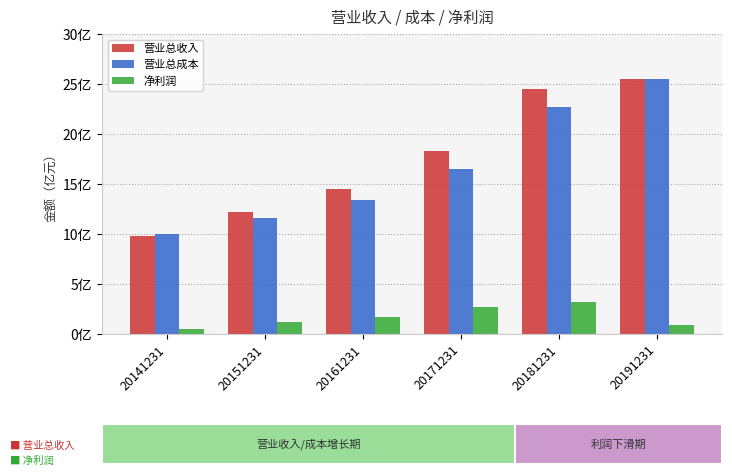

Reading right to left, list all the values displayed in this chart.

营业总收入: 2546505667.3	2453638455.2	1825436497.0	1448575882.7	1221877880.7	979377389.7
营业总成本: 2550418188.8	2266904954.8	1647300177.5	1343624165.5	1161280424.6	997896503.6
净利润: 88162997.3	321383105.0	270241198.9	174290692.2	119077217.9	51527271.4